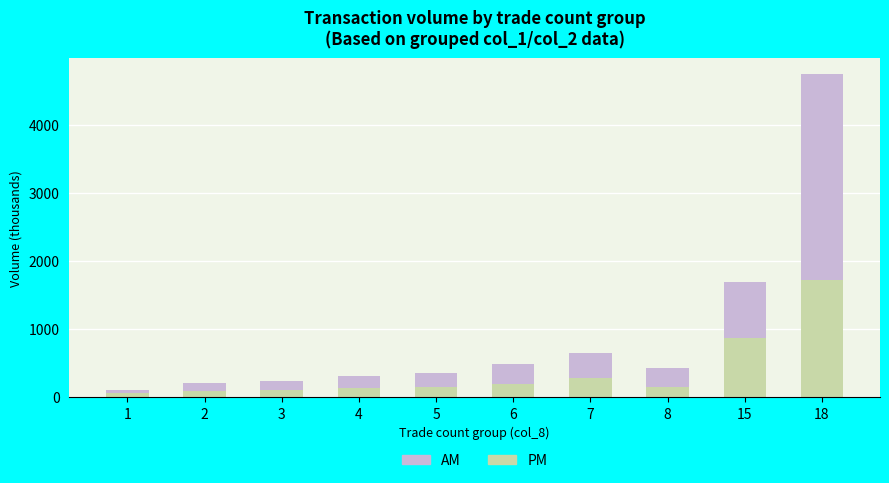

What is the maximum value for PM?

1722